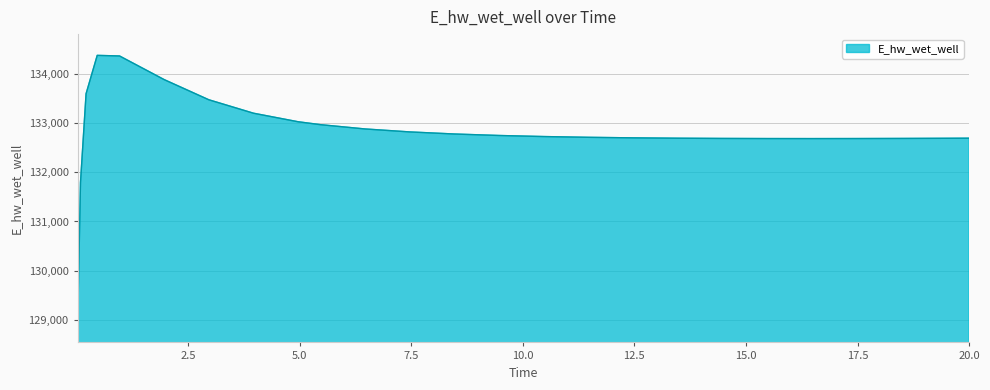

What is the difference between the maximum and minimum values?

5398.2